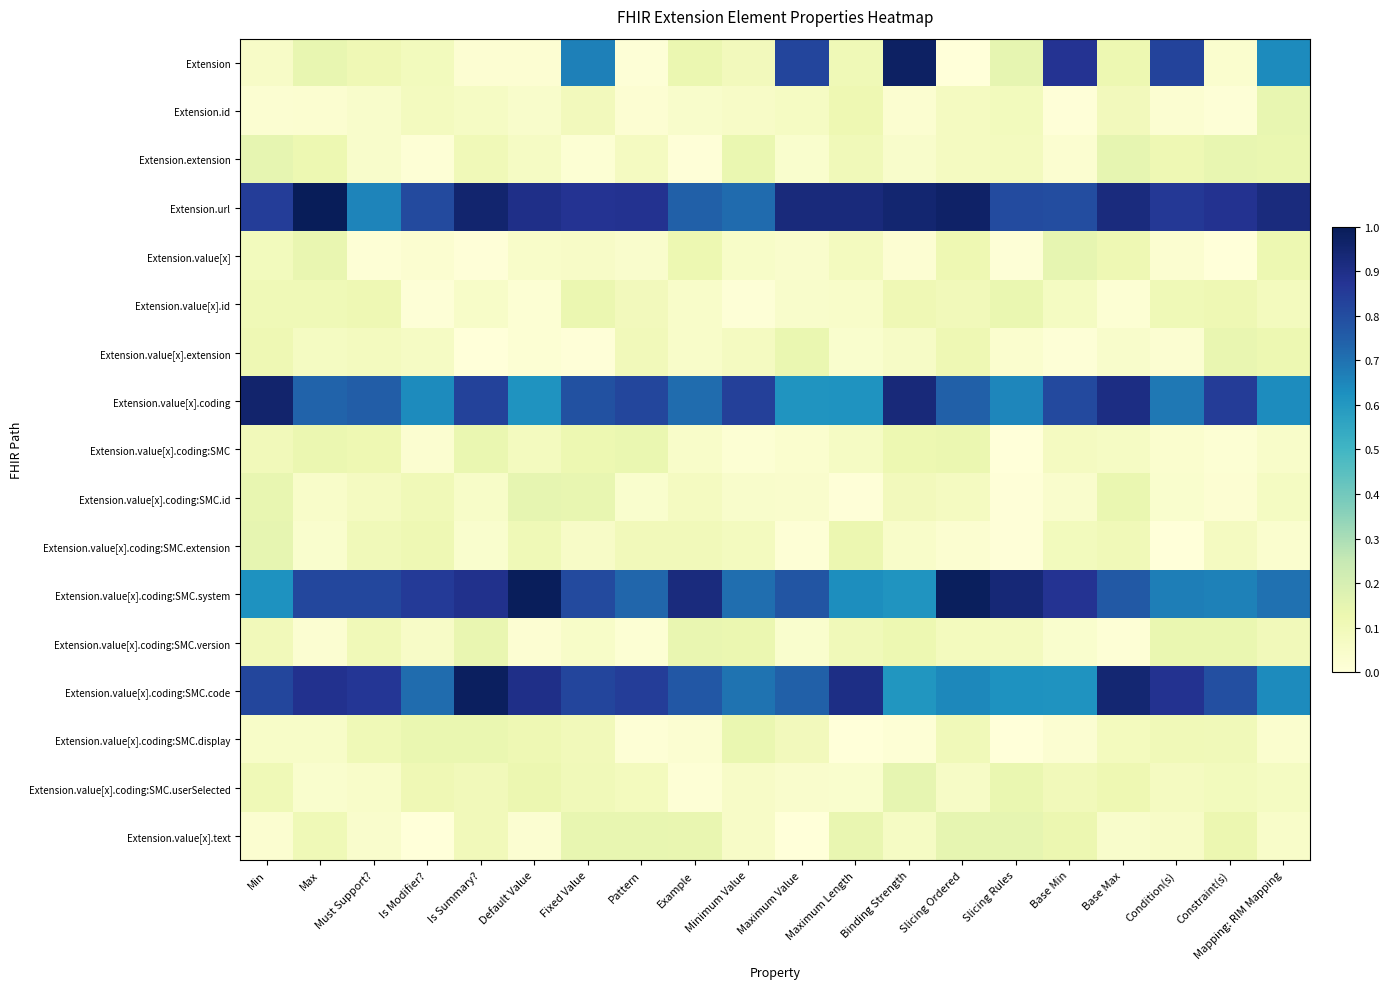

At which category is the sum across all series the highest?

Fixed Value